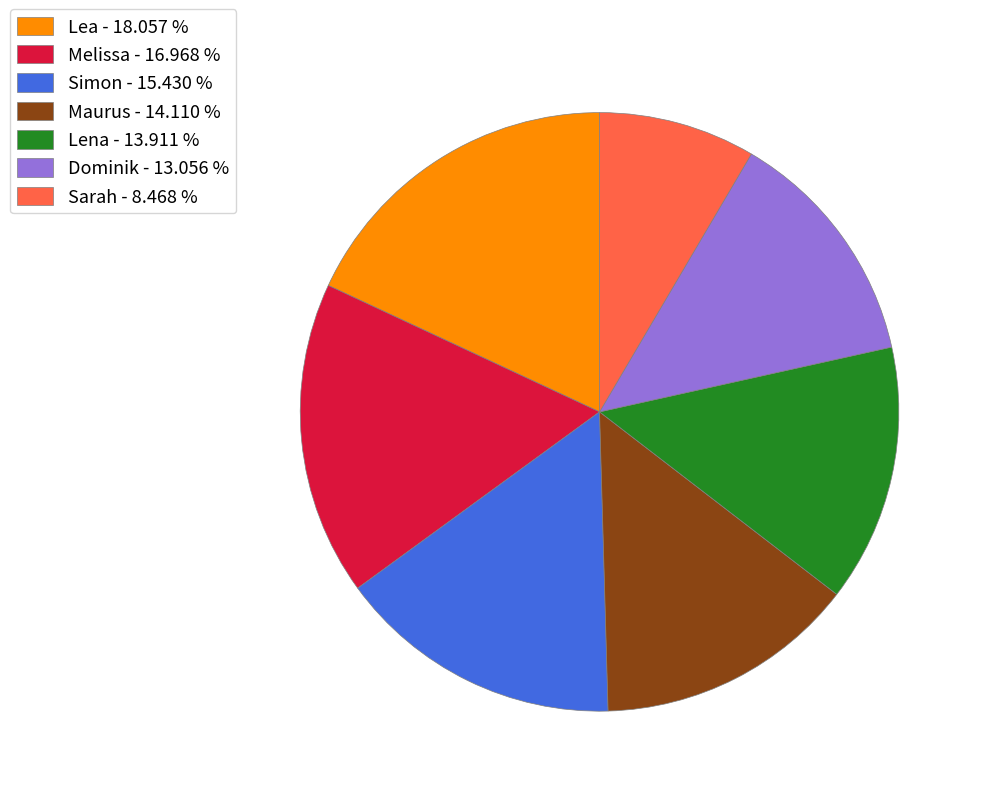

What is the largest slice in the pie chart?

Lea